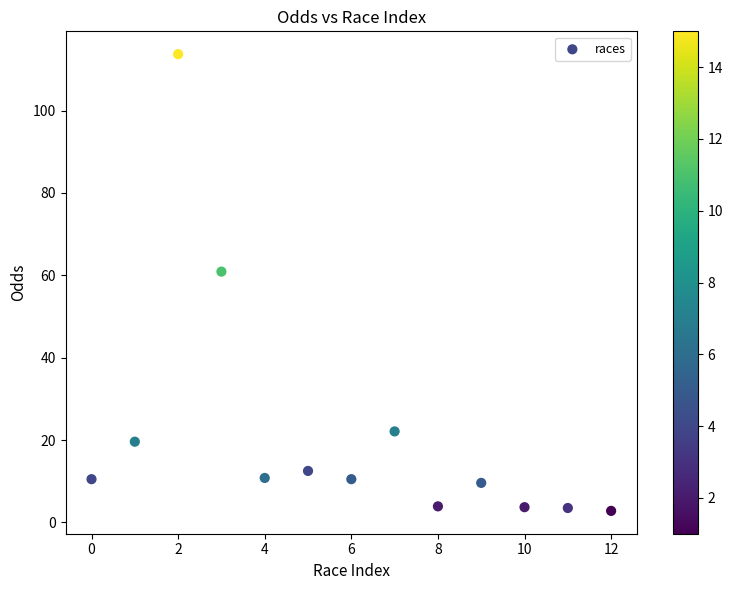

What is the range of Y values (max minus min)?

110.9